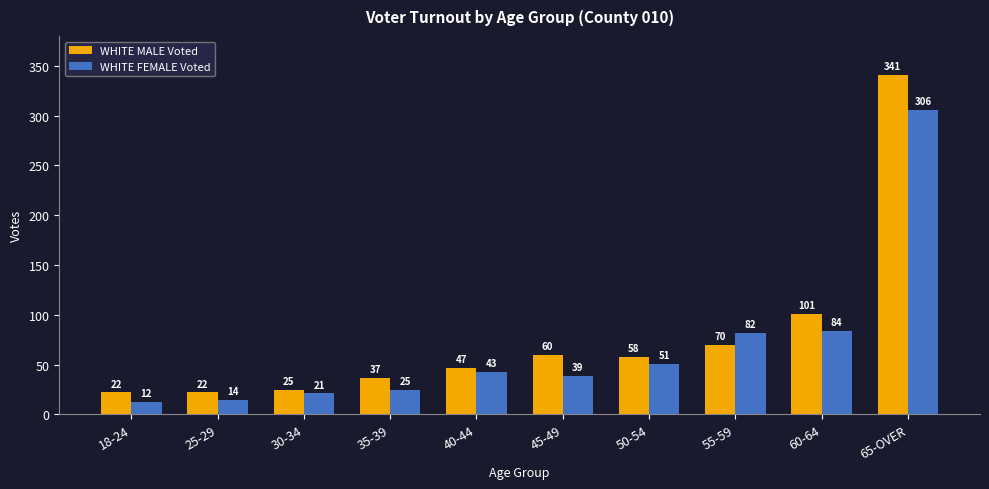

Is the value of WHITE FEMALE Voted at 35-39 greater than the value of WHITE MALE Voted at 45-49?

No